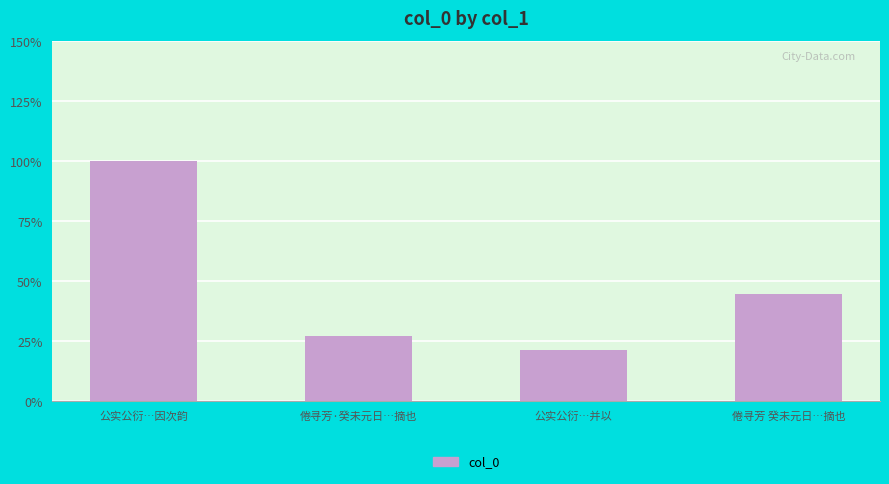

At which label is the value closest to 548417?

倦寻芳 癸未元日…摘也